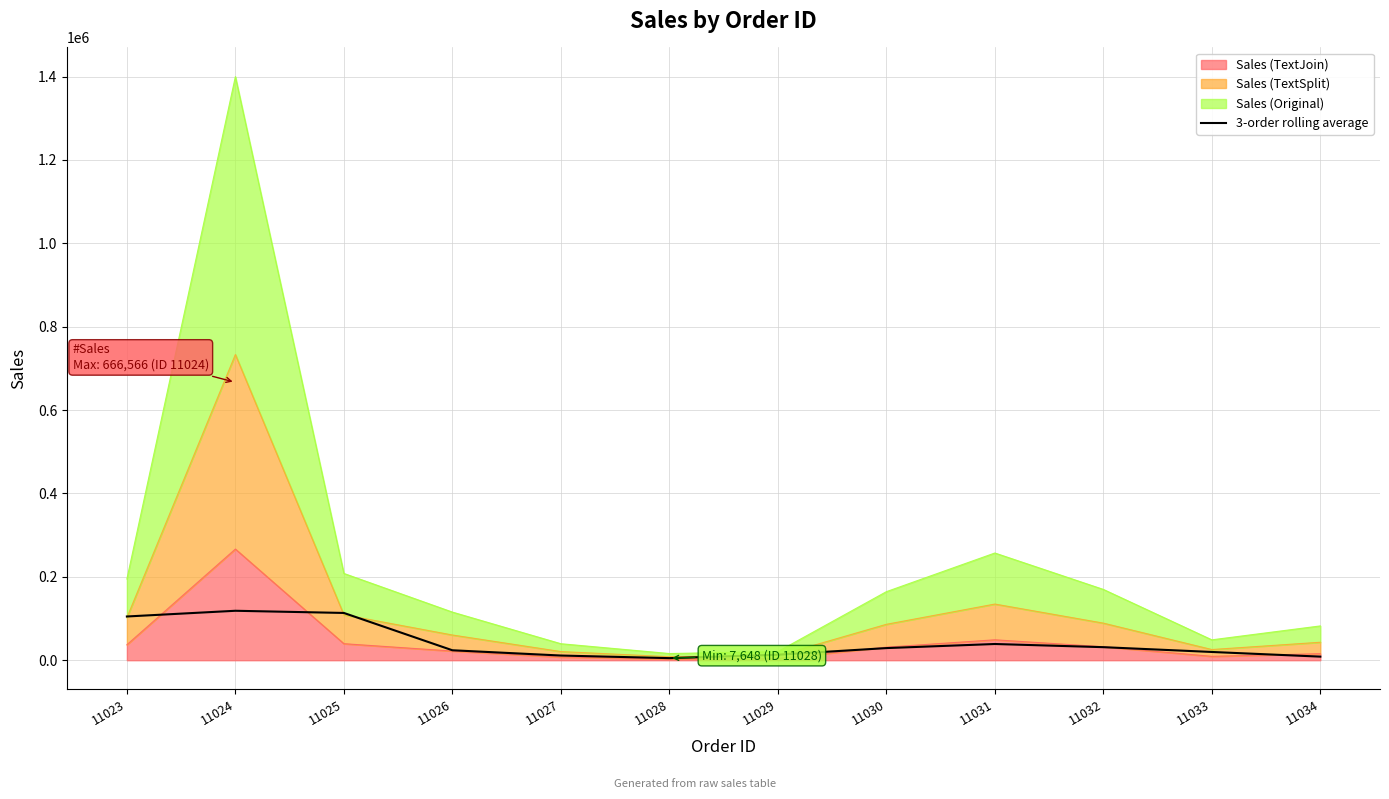

List the labels in order of value, smallest first.

11028, 11034, 11027, 11029, 11033, 11026, 11030, 11032, 11031, 11023, 11025, 11024